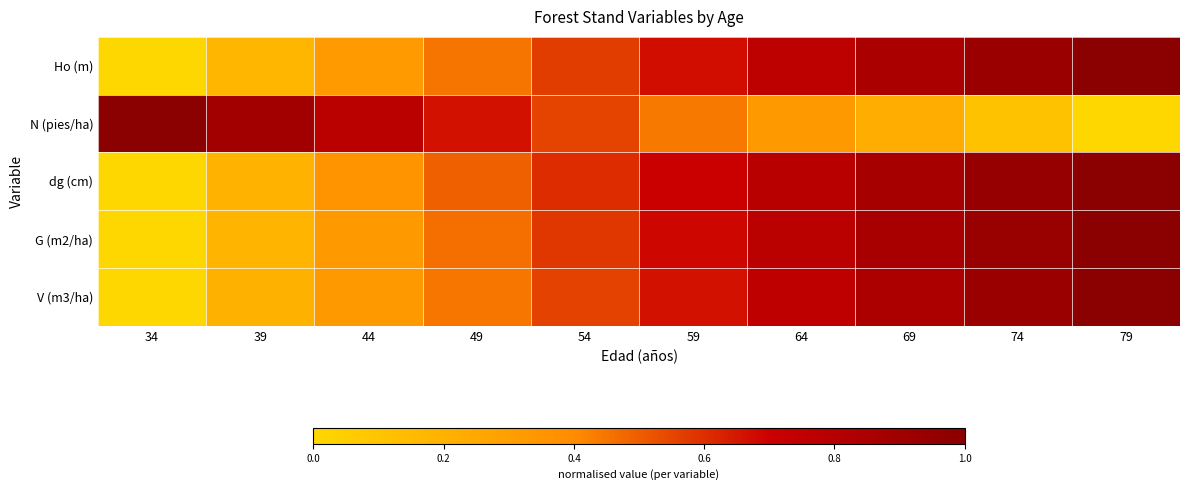

Reading left to right, list all the values displayed in this chart.

Ho (m): 34=0.0	39=0.2	44=0.3	49=0.5	54=0.6	59=0.7	64=0.8	69=0.9	74=0.9	79=1.0
N (pies/ha): 34=1.0	39=0.9	44=0.8	49=0.7	54=0.6	59=0.4	64=0.3	69=0.2	74=0.1	79=0.0
dg (cm): 34=0.0	39=0.2	44=0.4	49=0.5	54=0.6	59=0.7	64=0.8	69=0.9	74=0.9	79=1.0
G (m2/ha): 34=0.0	39=0.2	44=0.3	49=0.5	54=0.6	59=0.7	64=0.8	69=0.9	74=0.9	79=1.0
V (m3/ha): 34=0.0	39=0.2	44=0.3	49=0.4	54=0.6	59=0.7	64=0.8	69=0.8	74=0.9	79=1.0